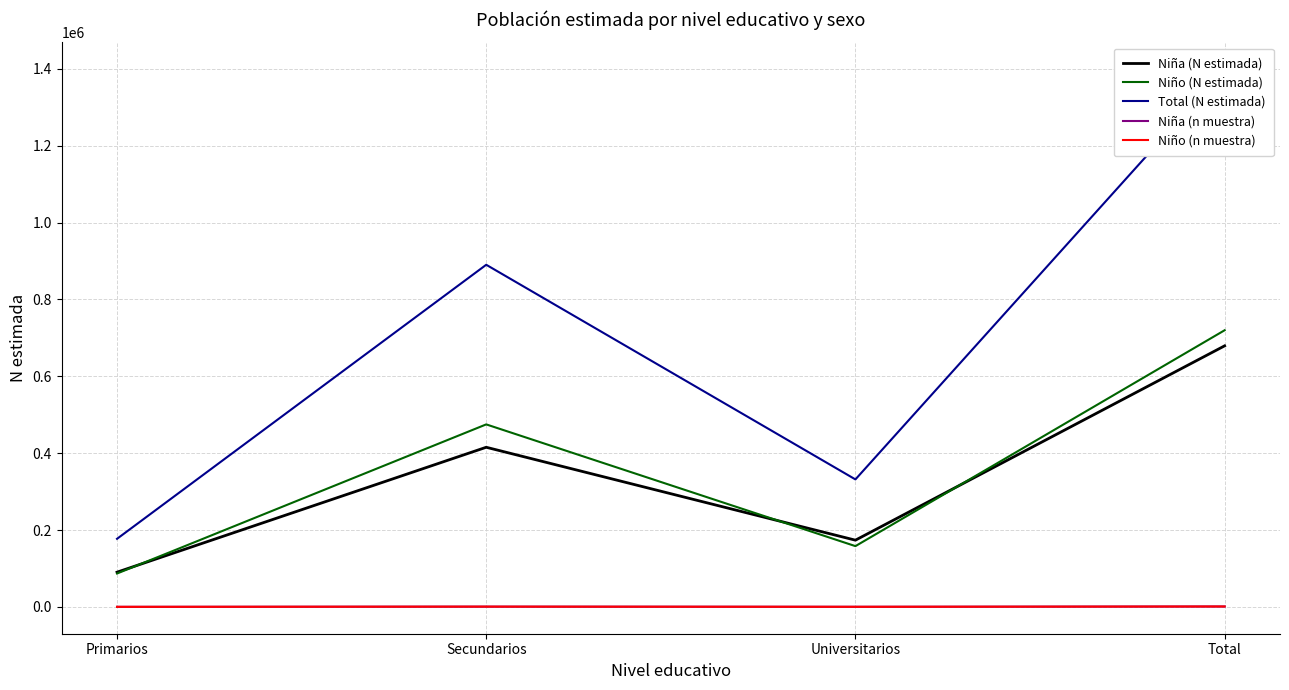

What is the average value of the Niño (N estimada) series?

359967